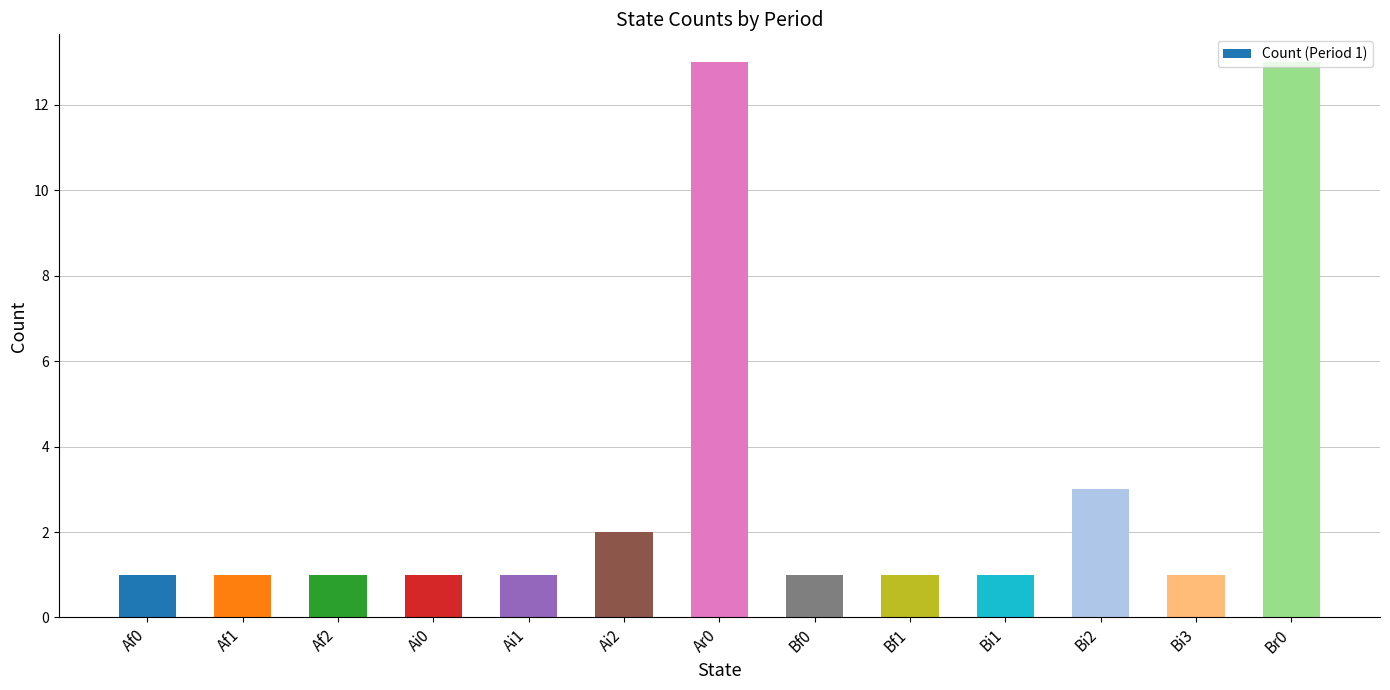

What is the label of the 3rd bar from the right?

Bi2